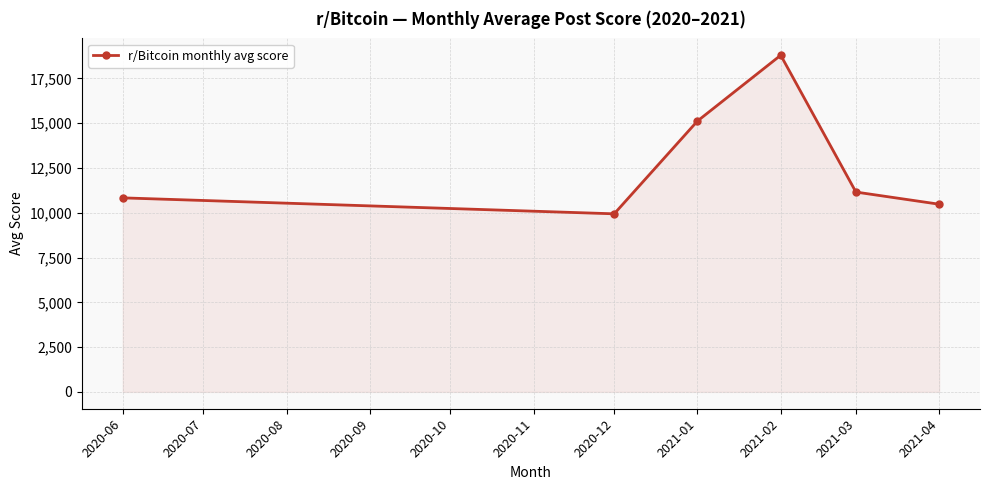

Is it true that the value at 2020-06 is 6838?

False